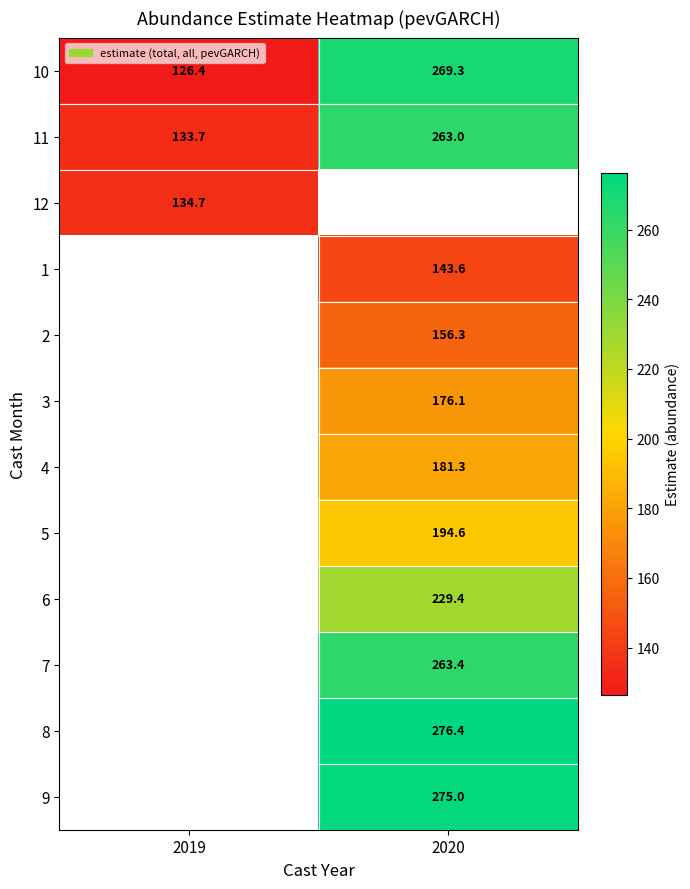

How many data points in 2 are above 156?

1